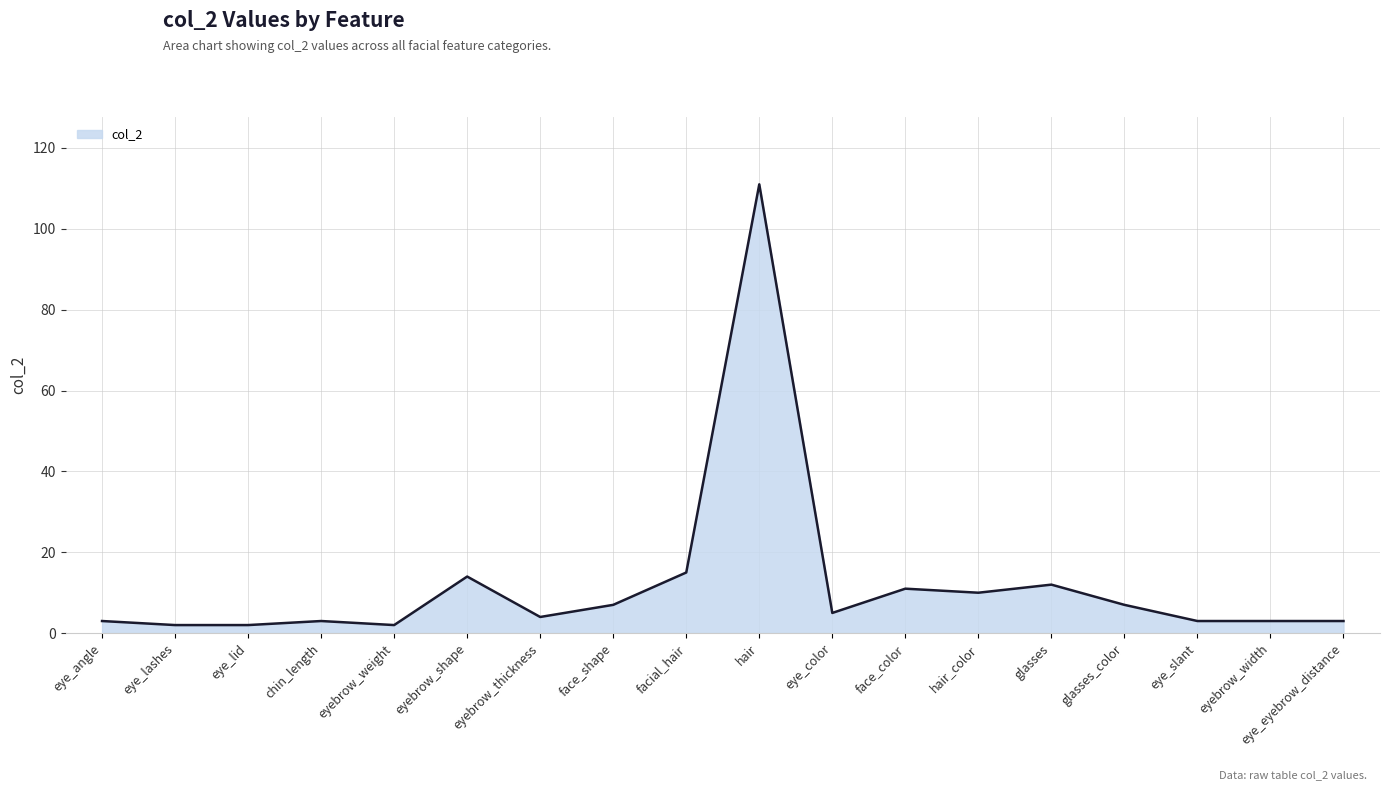

Reading left to right, extract all data points from this chart.

3	2	2	3	2	14	4	7	15	111	5	11	10	12	7	3	3	3